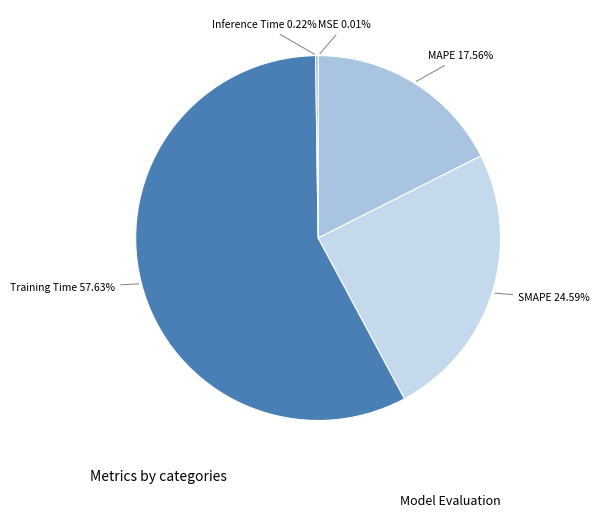

Which category has the biggest portion of the pie?

Training Time